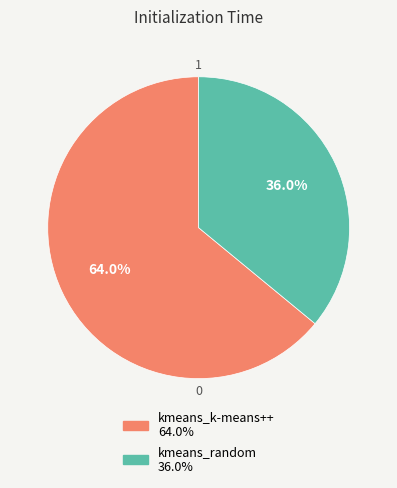

How many slices are in this pie chart?

2